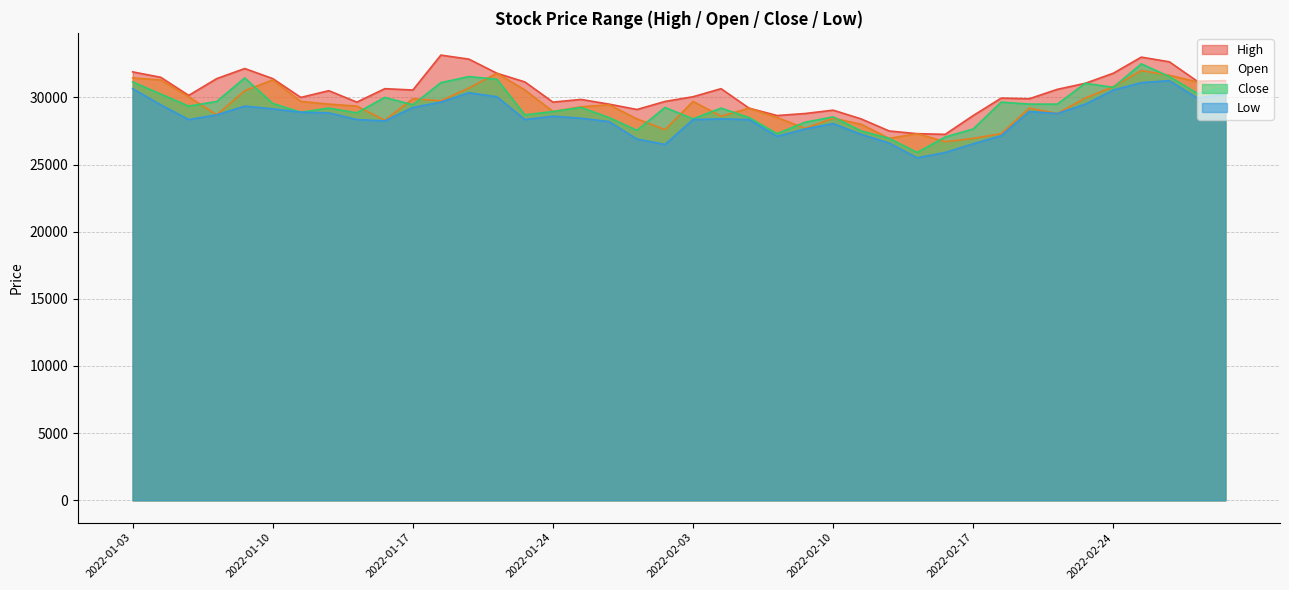

True or false: Low and Close cross at least once.

False